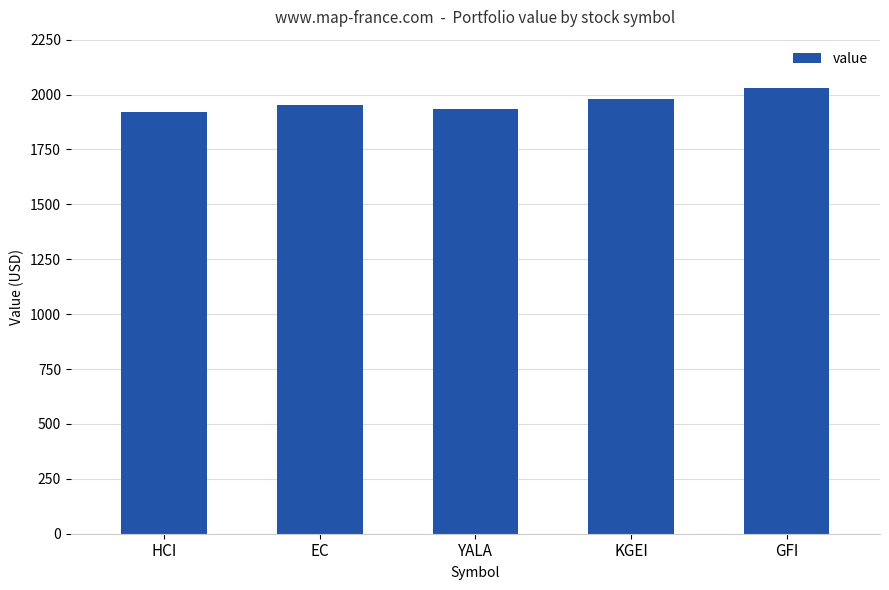

Where does the data first go above 1952?

EC